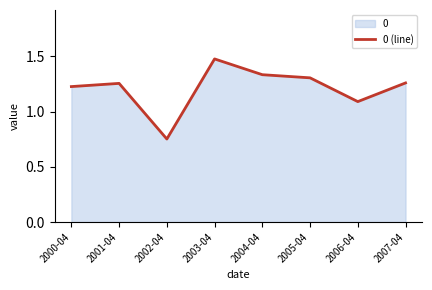

Between 2003-04 and 2005-04, which is larger?

2003-04